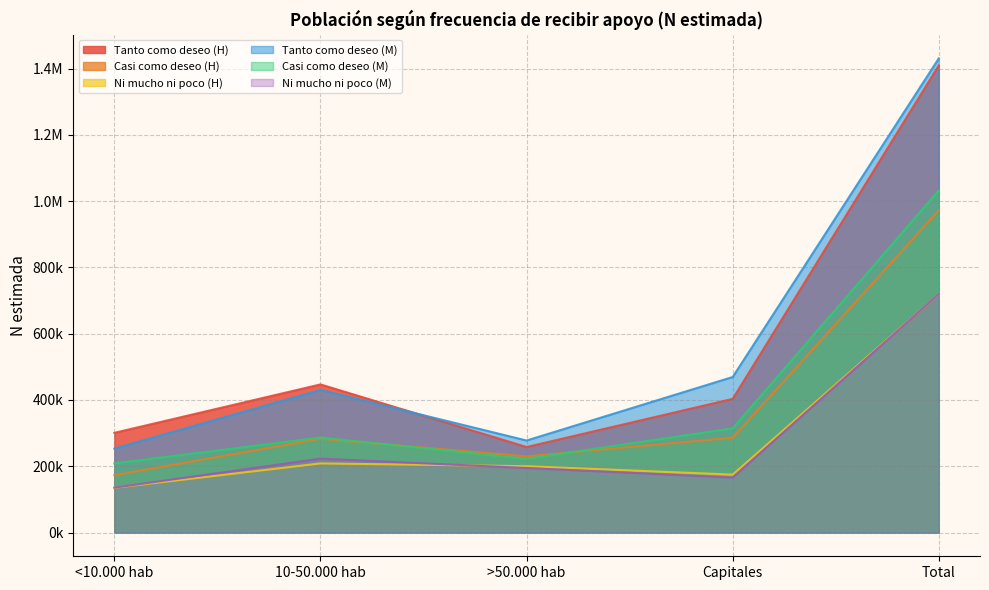

True or false: Ni mucho ni poco (H) and Tanto como deseo (M) cross at least once.

False